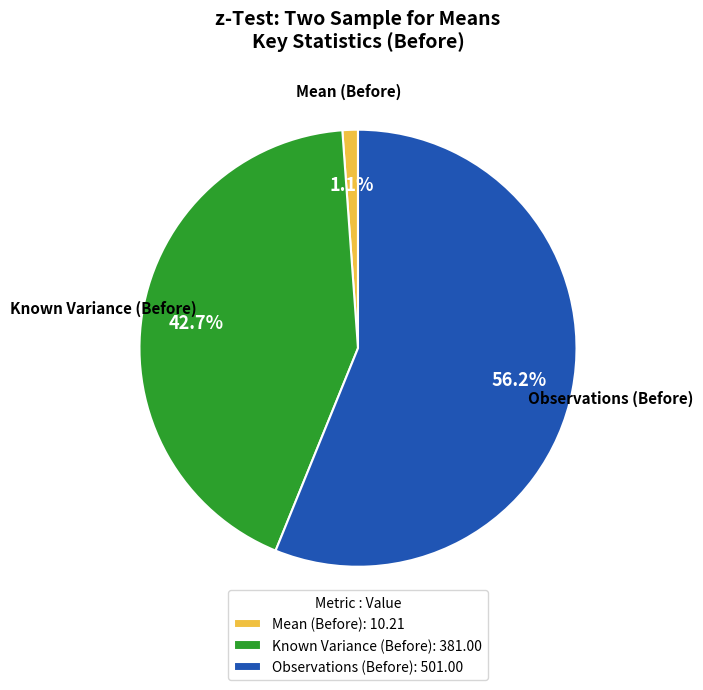

Which category has the smallest portion of the pie?

Mean (Before): 10.21